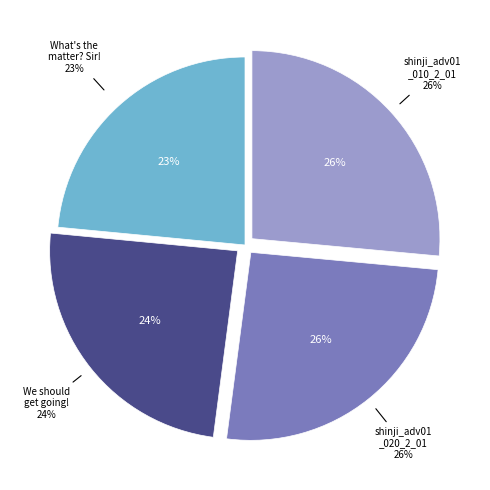

Is it true that shinji_adv01_010_2_01 is 26% of the pie?

True